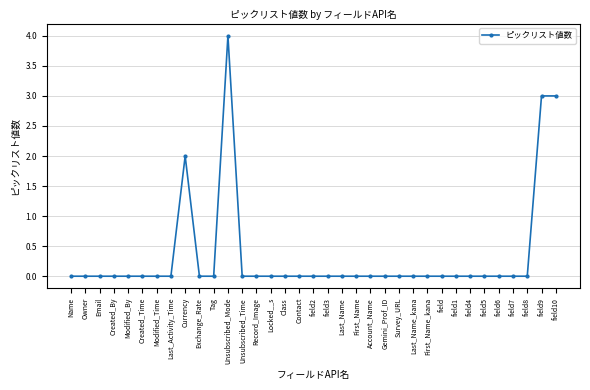

True or false: there are more than 0 points higher than both neighbors.

True